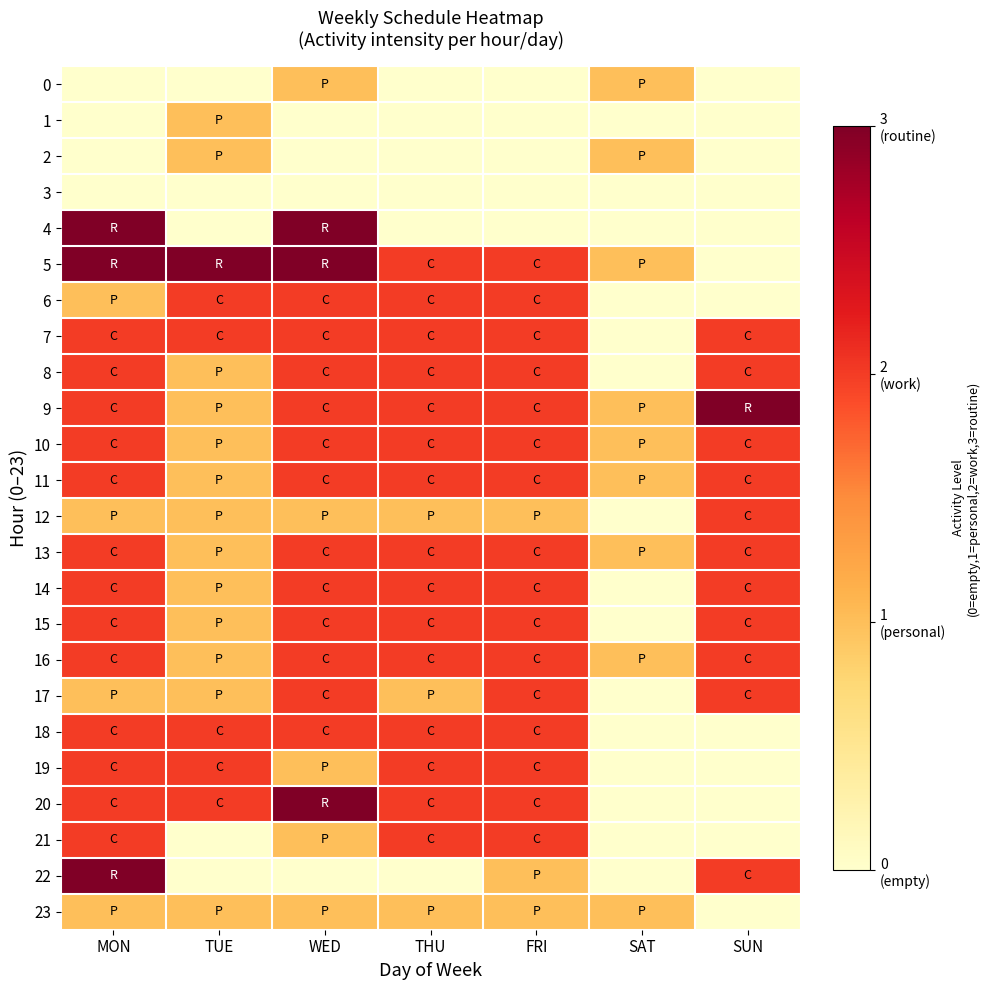

At which category is the sum across all series the highest?

MON